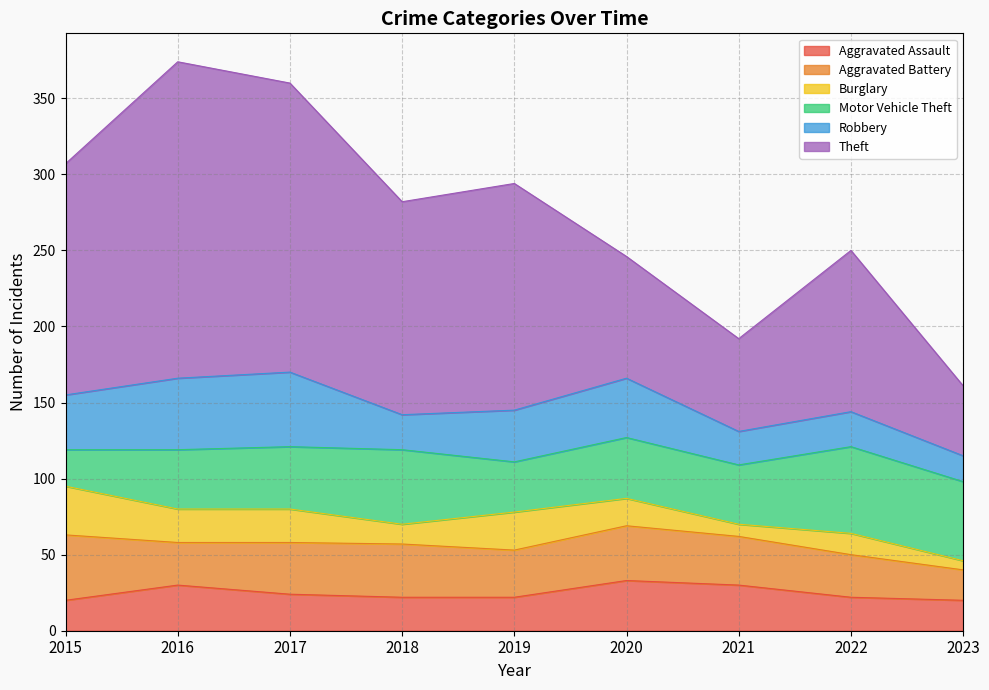

Does the chart have visible grid lines?

Yes